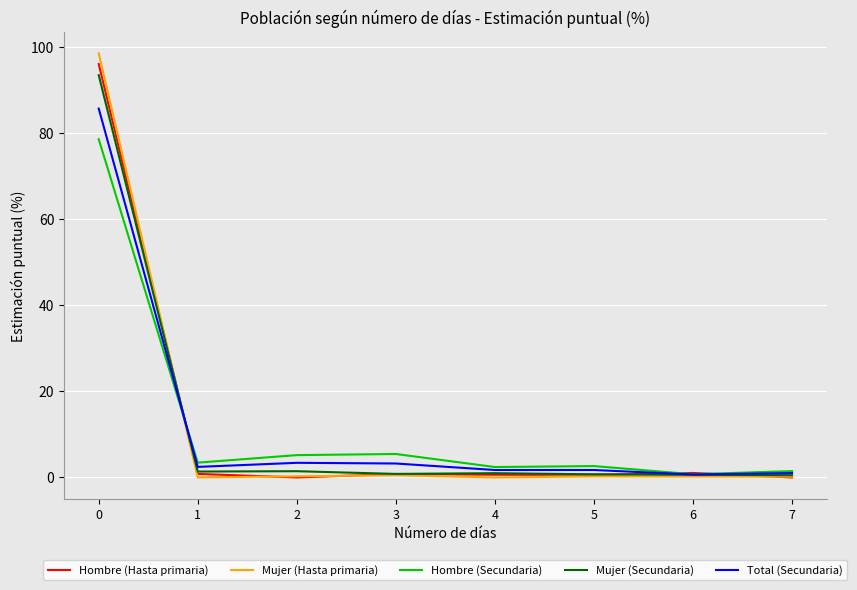

At how many categories does at least one series exceed 31?

1